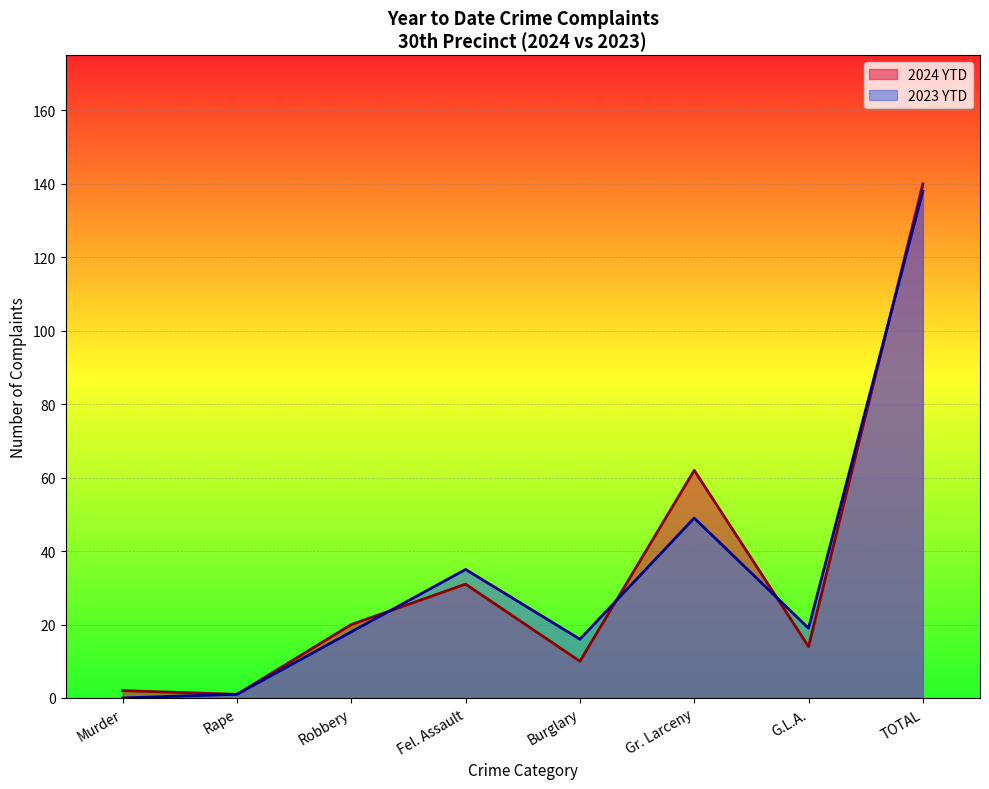

How many data points does each series have?

8